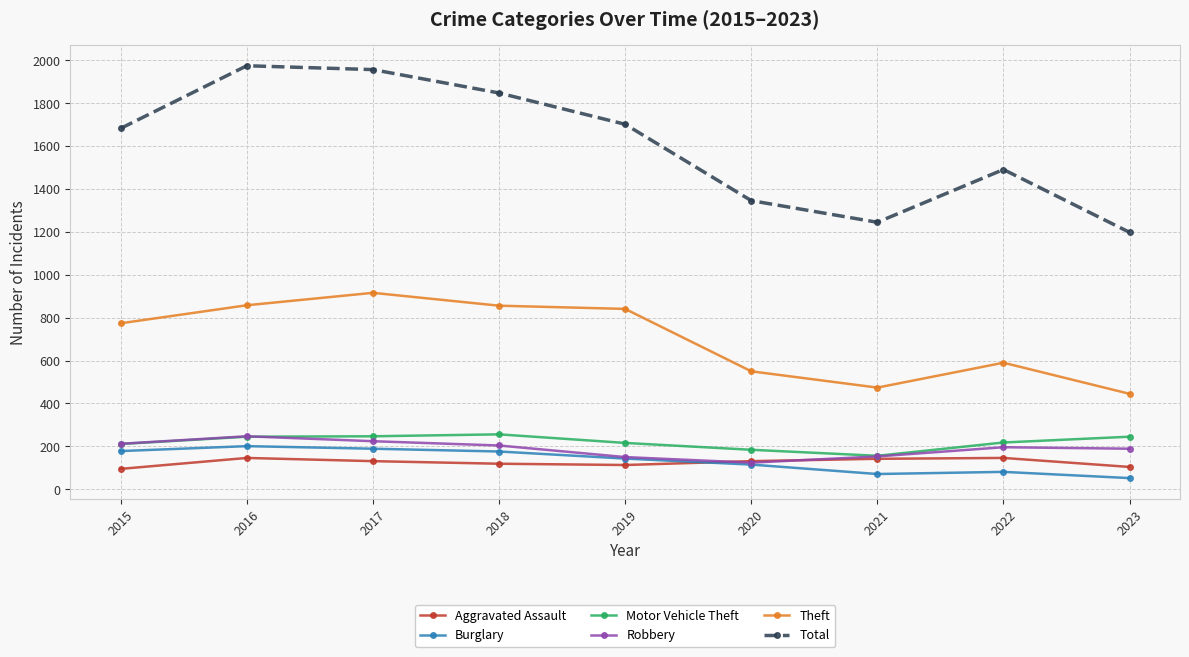

How many interior local valleys does the Total series have?

1